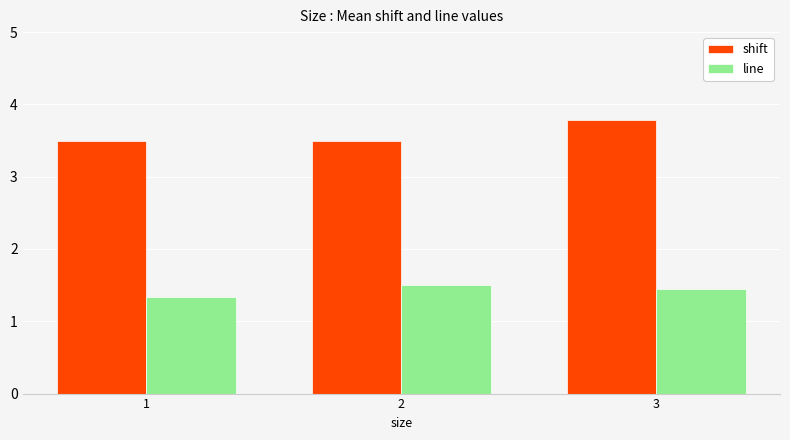

Does the chart contain any negative values?

No